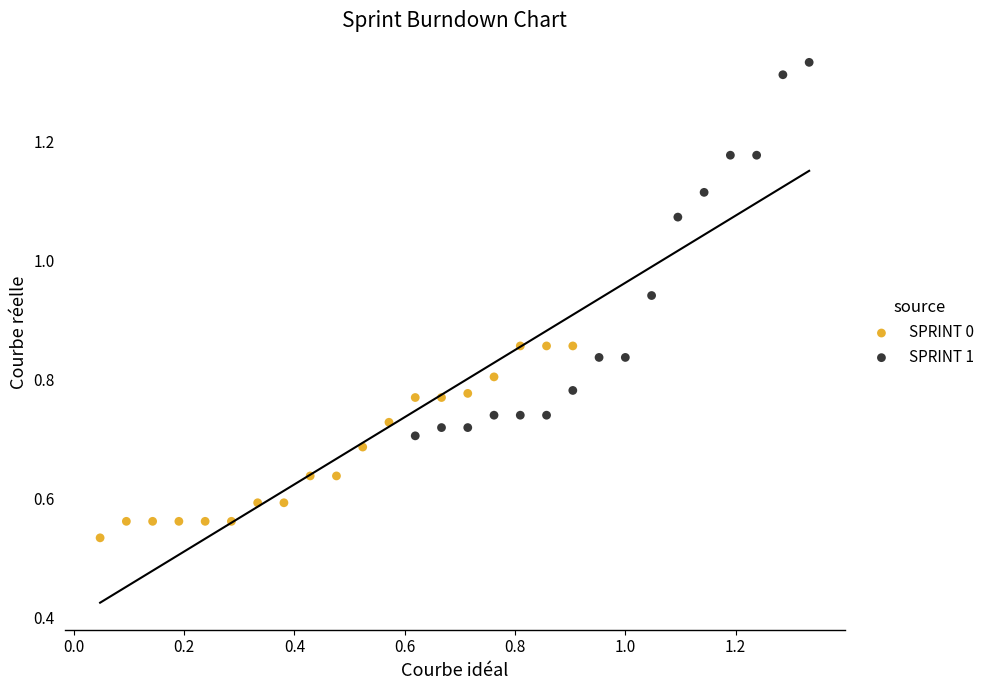

Which series reaches the maximum Y coordinate?

SPRINT 1